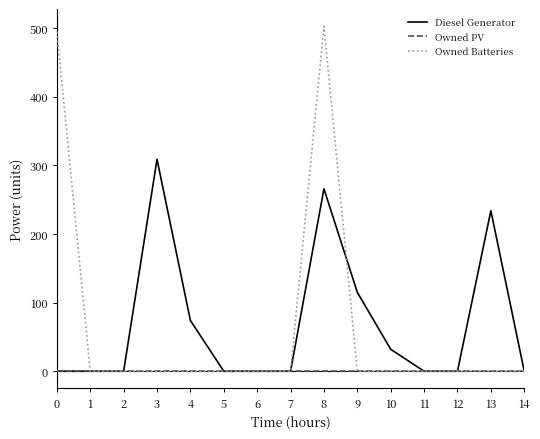

The Diesel Generator series shows 74.0 at 4. True or false?

True